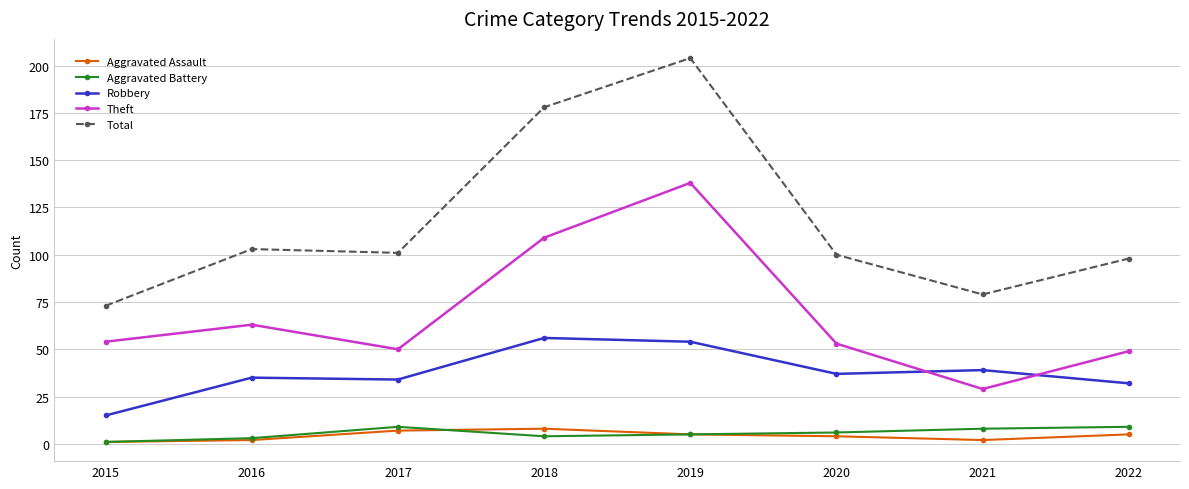

Between 2016 and 2021, which series saw the biggest shift?

Theft